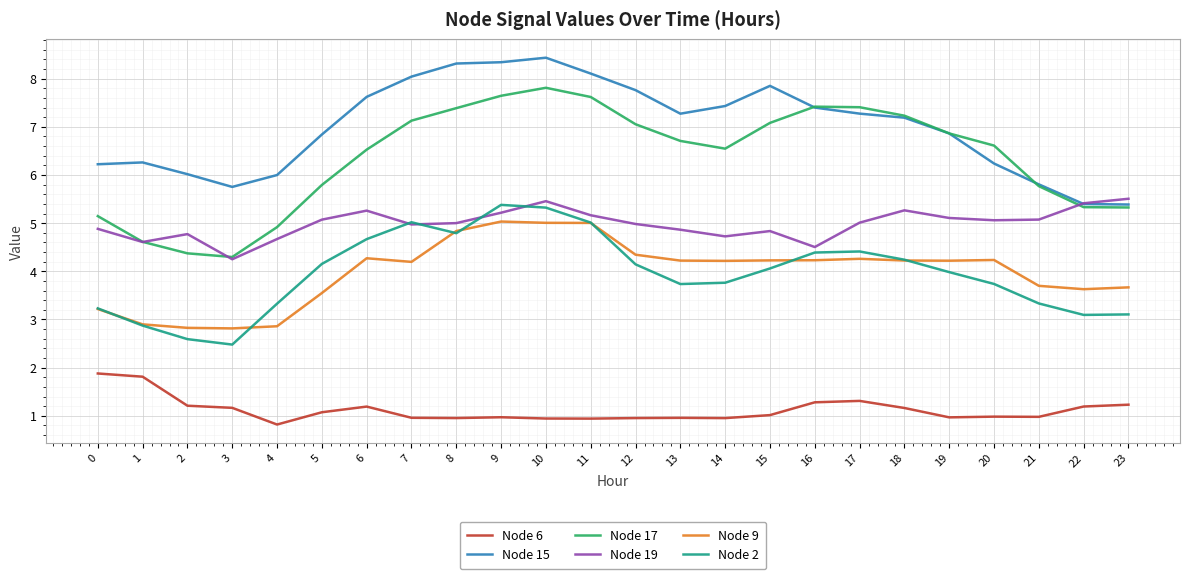

True or false: Node 19 has a value of 5.0 at 12.

True